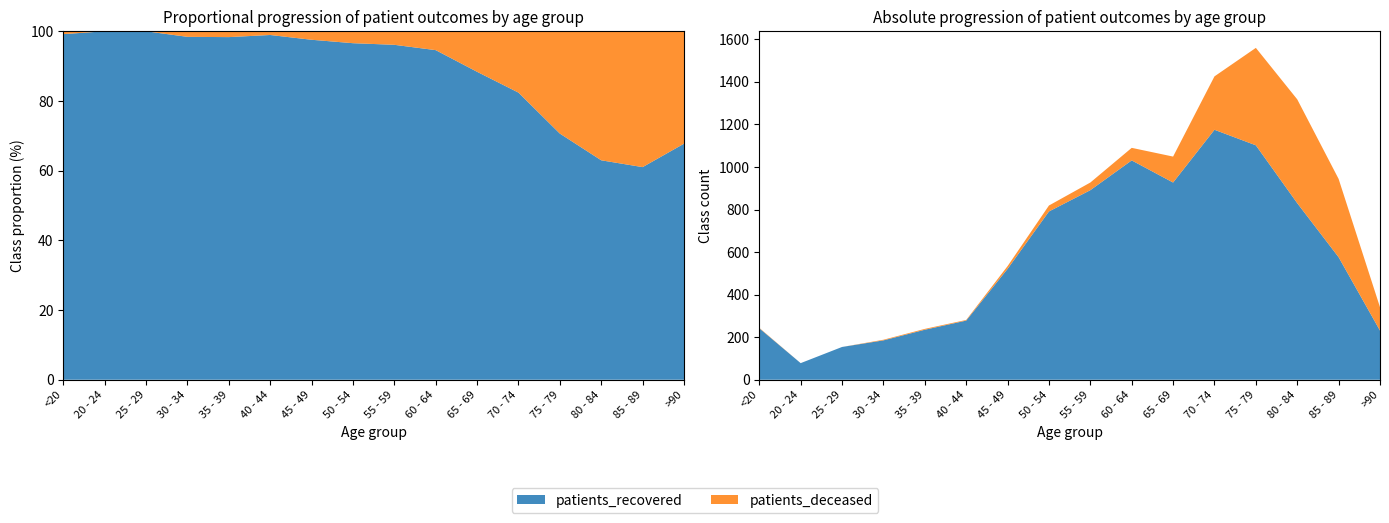

Reading left to right, transcribe all the data shown in this chart.

patients_deceased: 2	0	0	3	4	3	13	28	36	59	122	251	458	488	368	110
patients_recovered: 242	78	154	185	235	278	521	791	891	1031	927	1175	1102	830	576	231